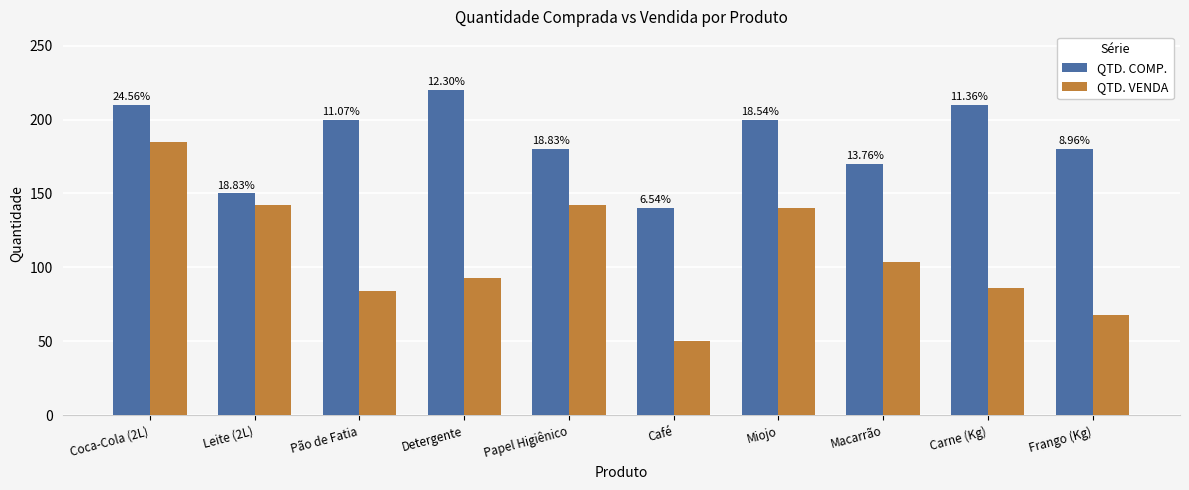

Does the chart contain stacked bars?

No